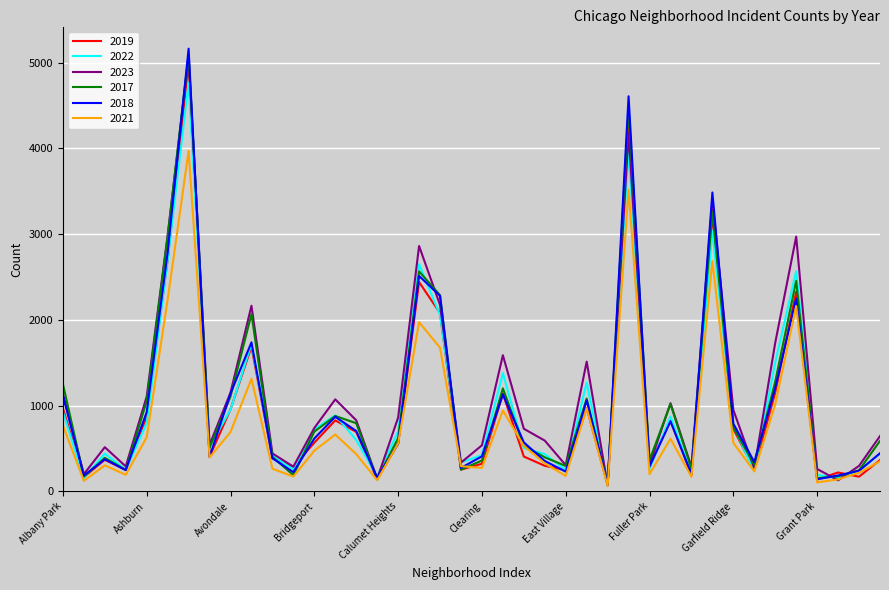

Which series has the largest range (max minus min)?

2018